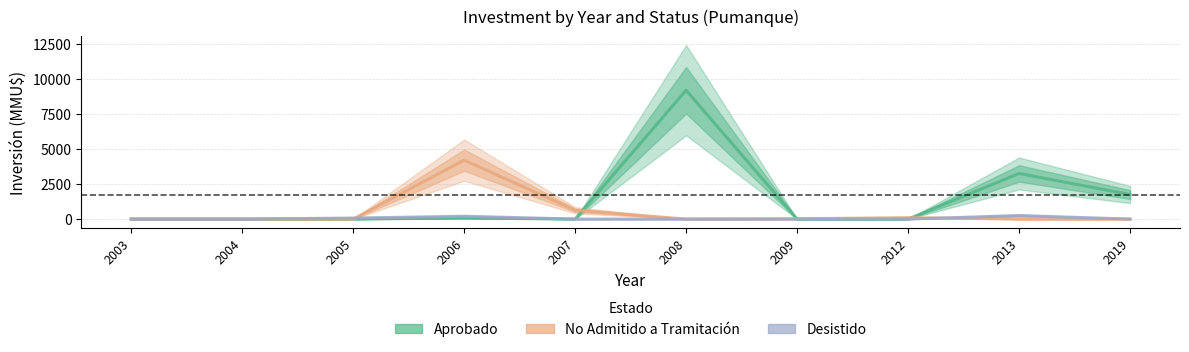

Is this an area chart (filled region under the line)?

No